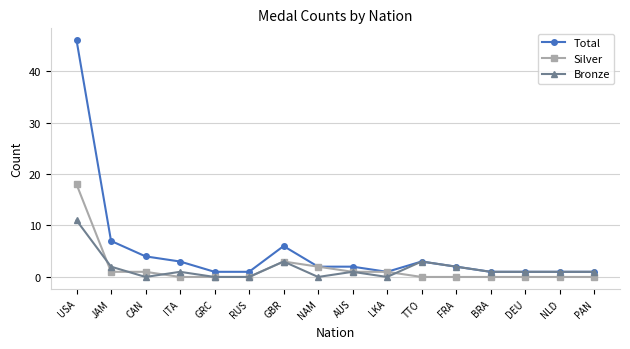

What is the total value across all series at FRA?

4